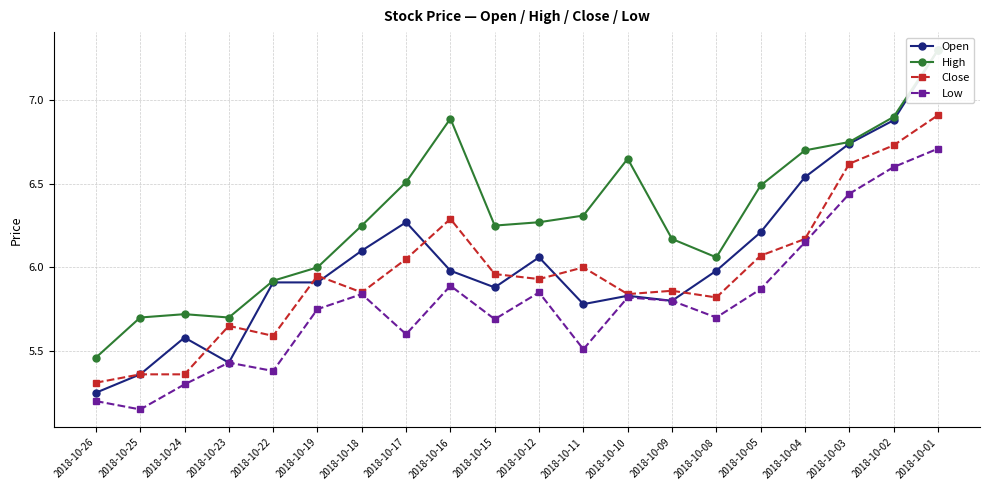

Between 2018-10-12 and 2018-10-04, which is larger?

2018-10-04